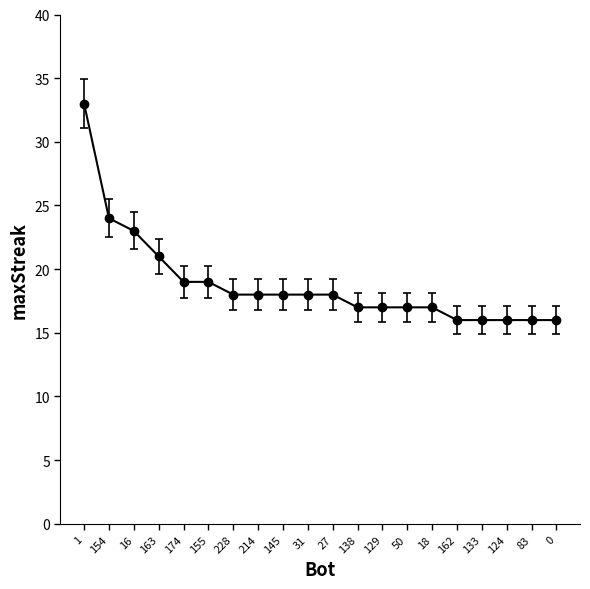

What is the minimum value shown in the chart?

16